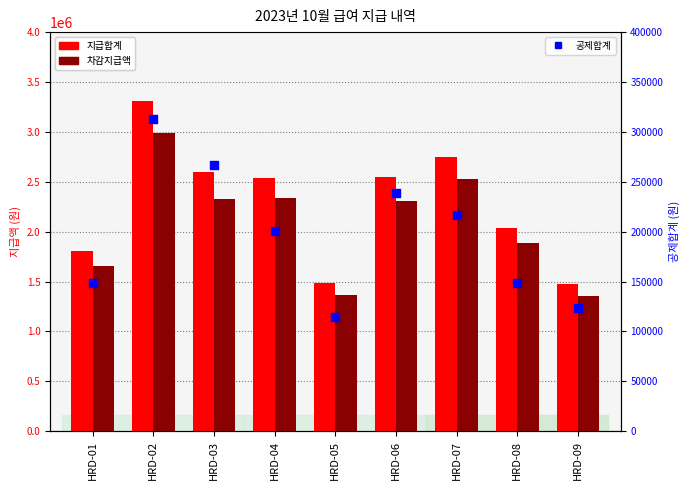

Which series reaches the maximum Y coordinate?

지급합계